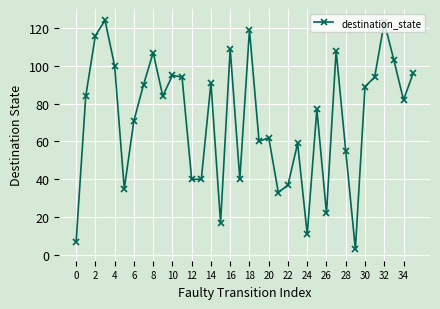

What is the sum of all values?

2577